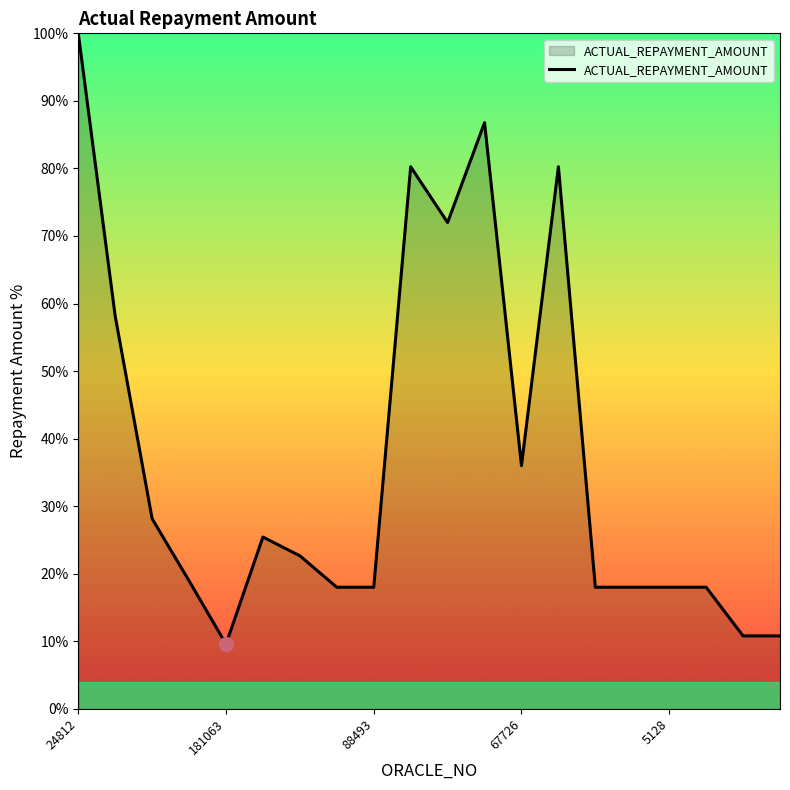

What is the smallest value displayed?

9.6